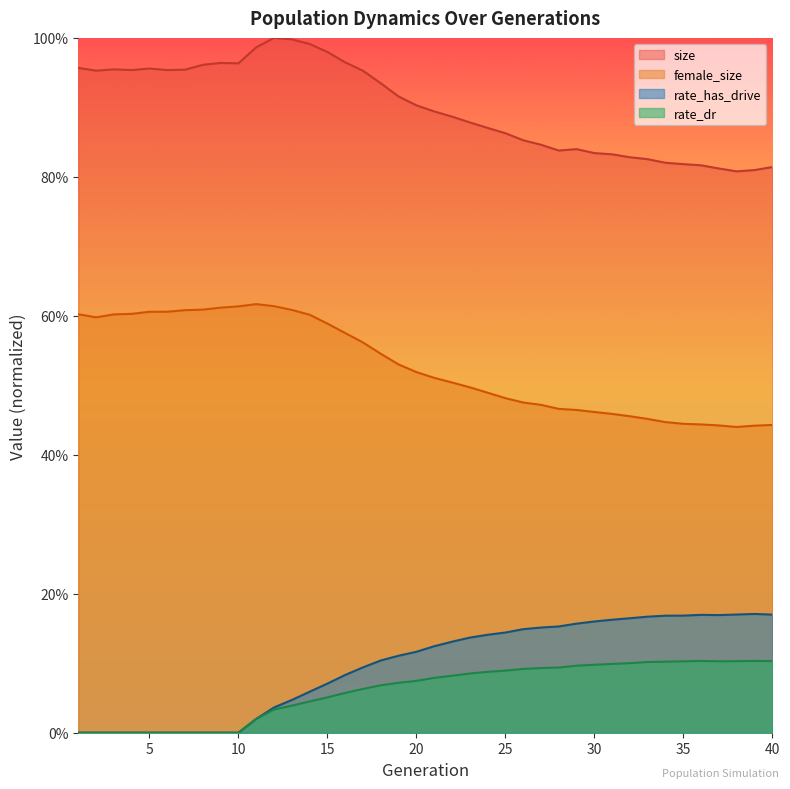

How many series are shown in this chart?

4